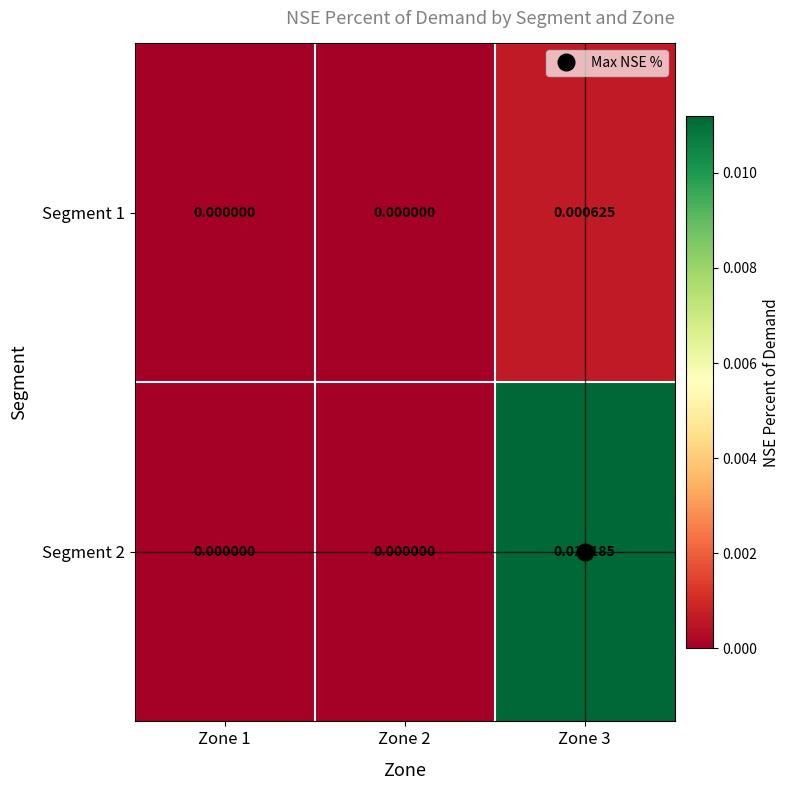

List the series in order of their peak value, highest first.

Segment 2, Segment 1